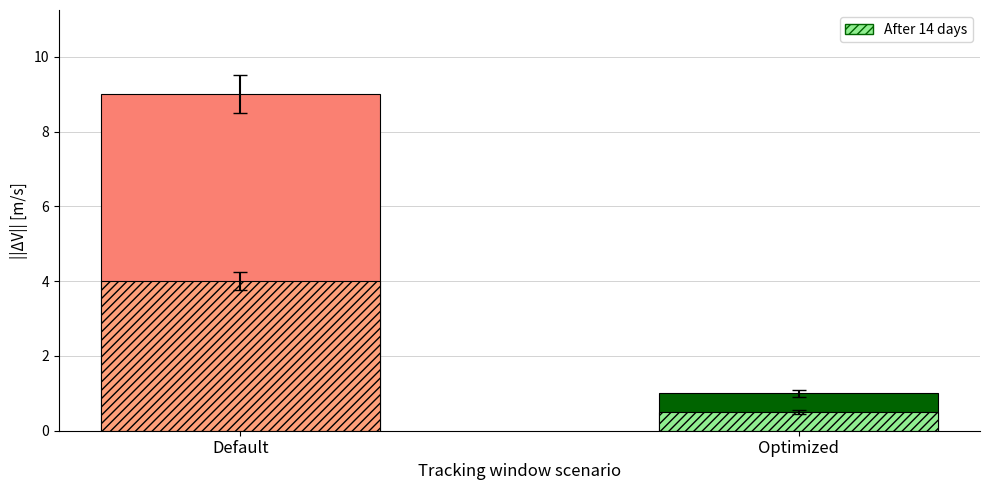

True or false: After 14 days has a value of 5.2 at Cô Bé.

False